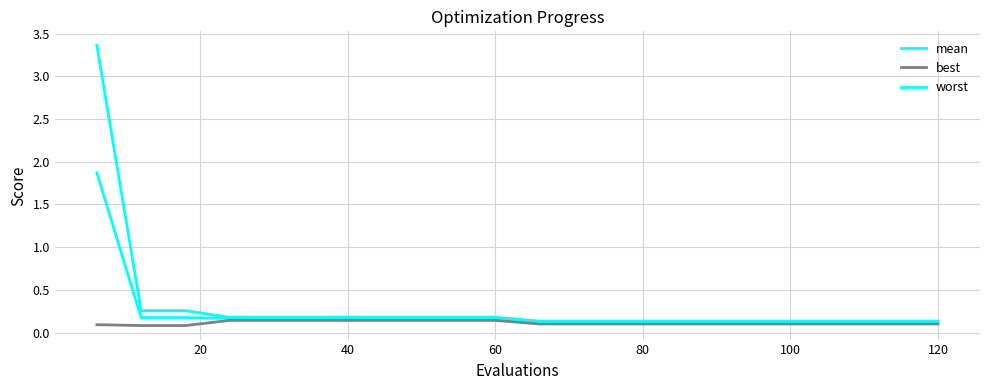

How many lines are shown in the chart?

3